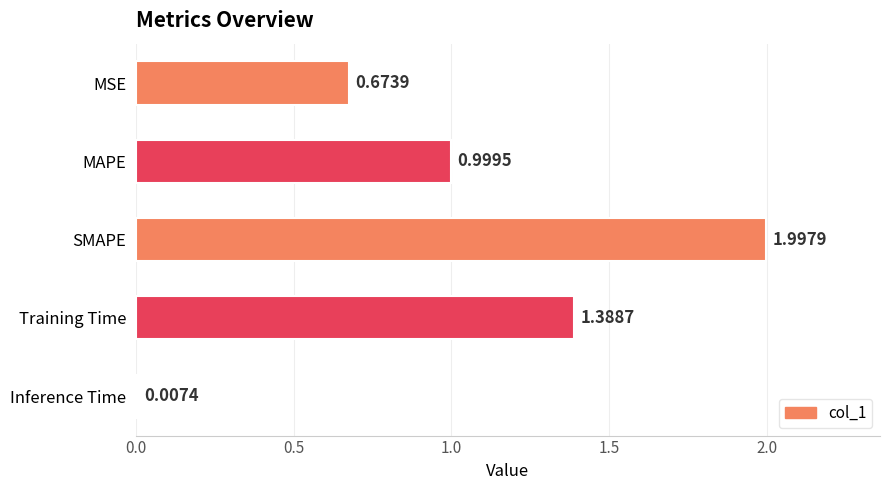

Which label corresponds to the largest value in the chart?

SMAPE